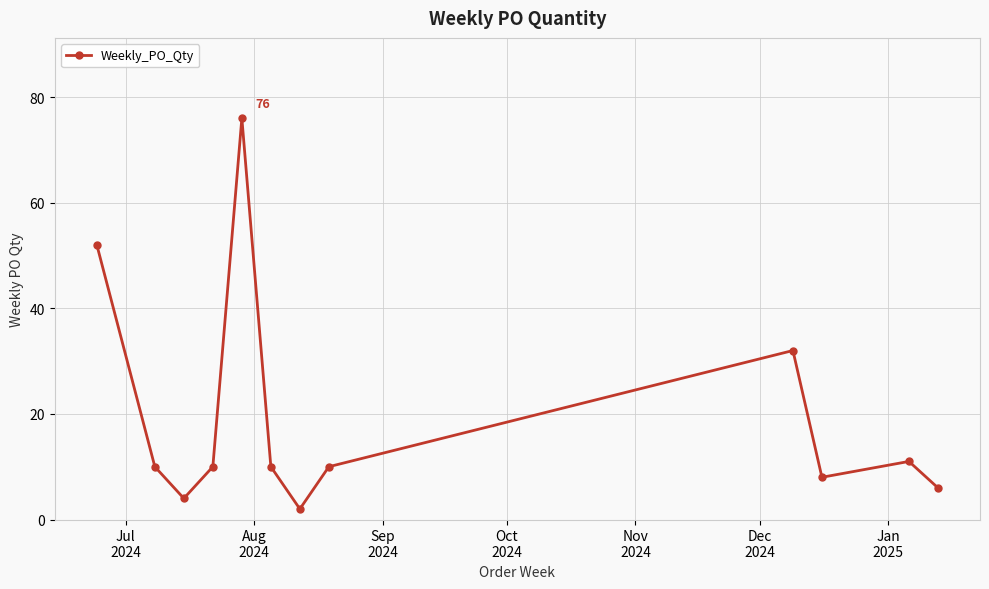

What is the maximum value shown in the chart?

76